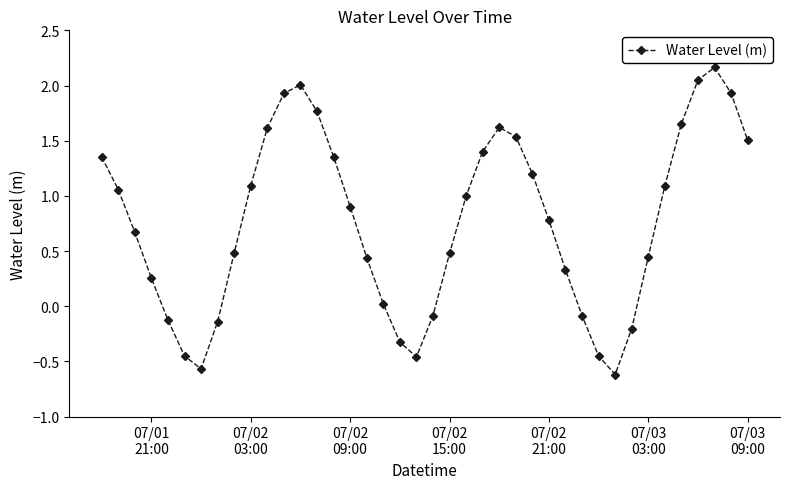

What is the minimum value shown in the chart?

-0.6